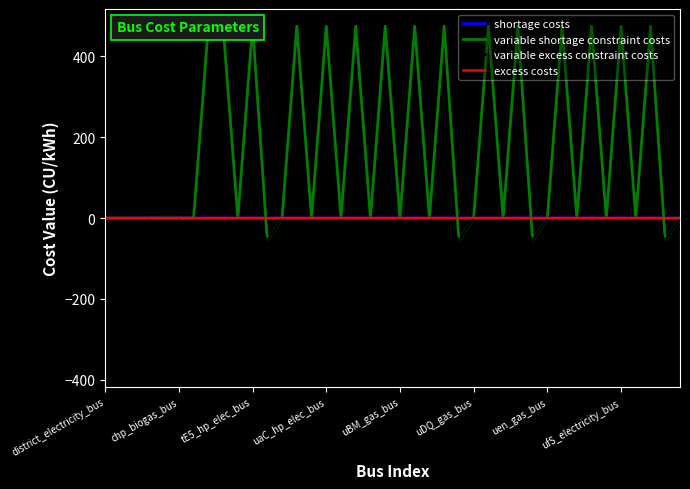

Is the value of shortage costs at 22 greater than the value of variable shortage constraint costs at 19?

No